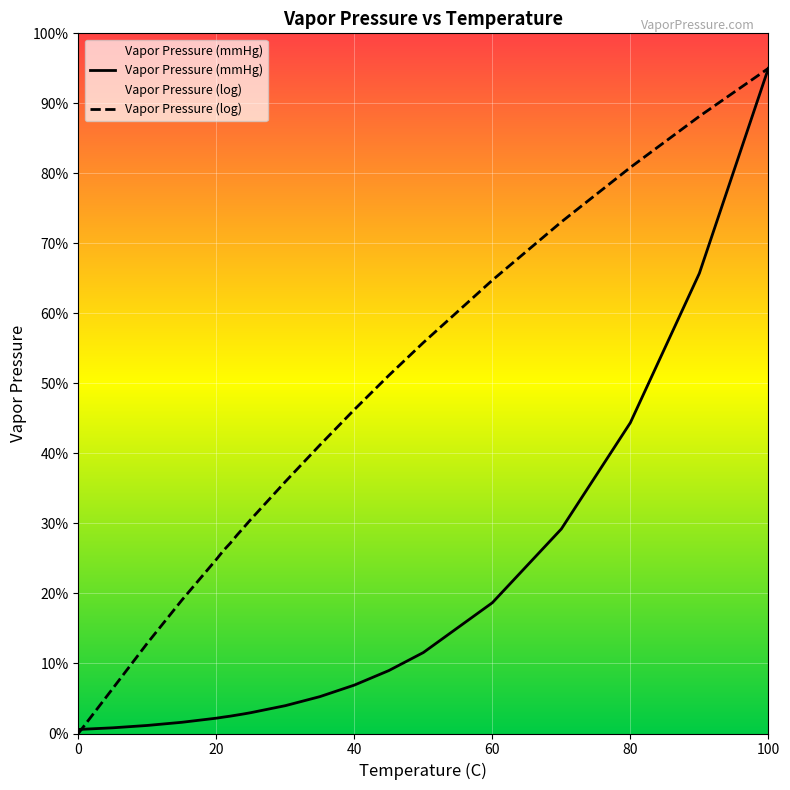

What is the label of the 18th point from the left?

80